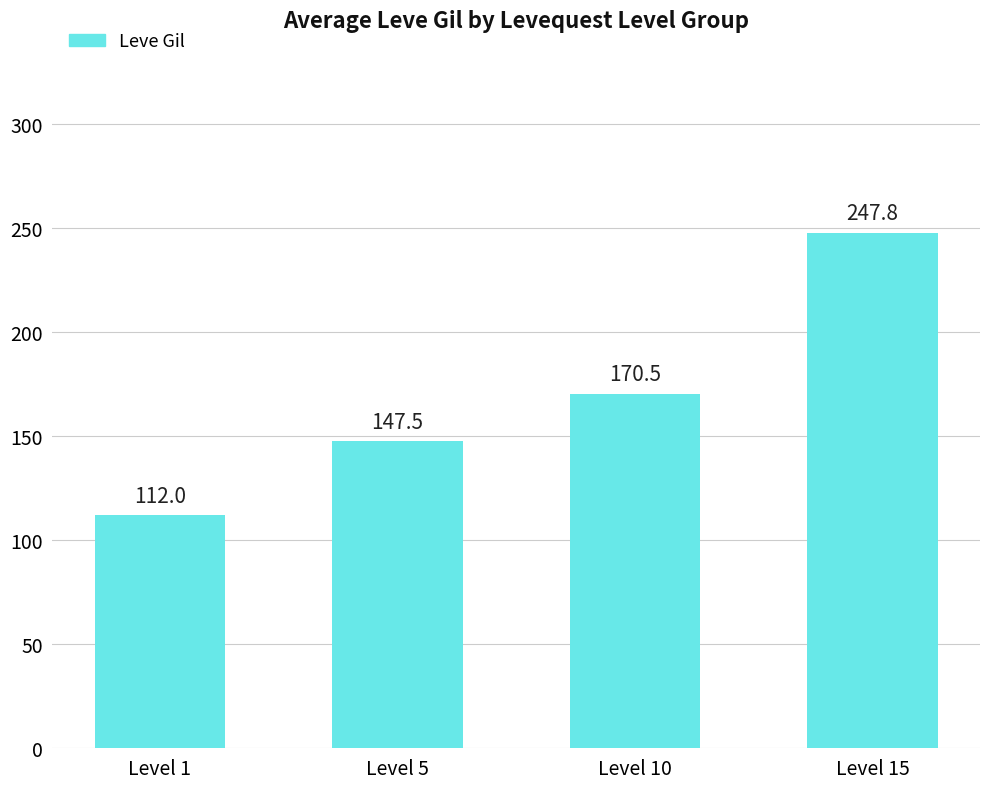

What is the ratio of the value at Level 5 to the value at Level 1?

1.3